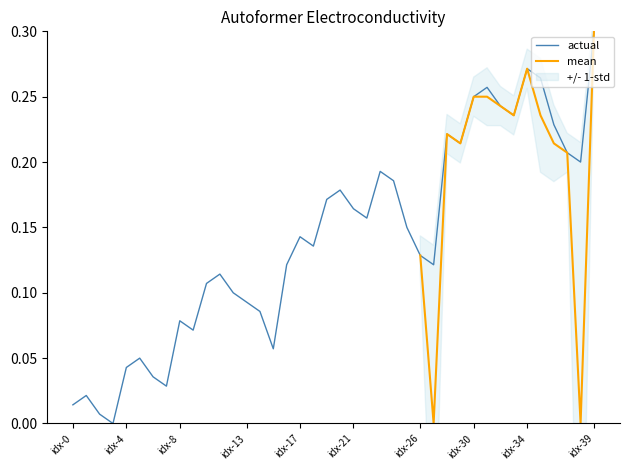

The value of actual at idx-39 is 0.1. True or false?

False